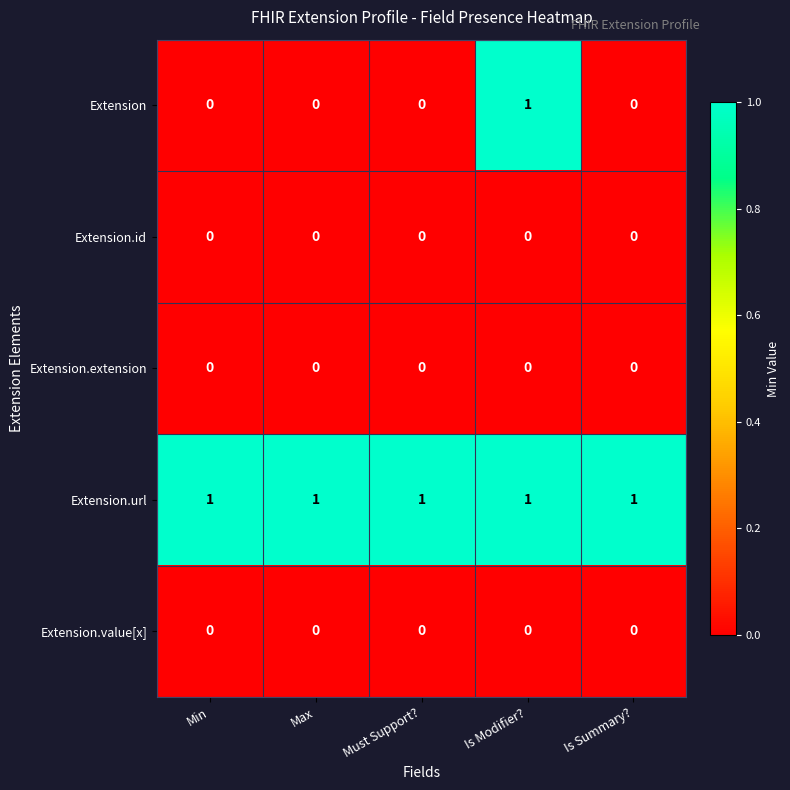

Reading left to right, transcribe all the data shown in this chart.

Extension: 0	0	0	1	0
Extension.id: 0	0	0	0	0
Extension.extension: 0	0	0	0	0
Extension.url: 1	1	1	1	1
Extension.value[x]: 0	0	0	0	0